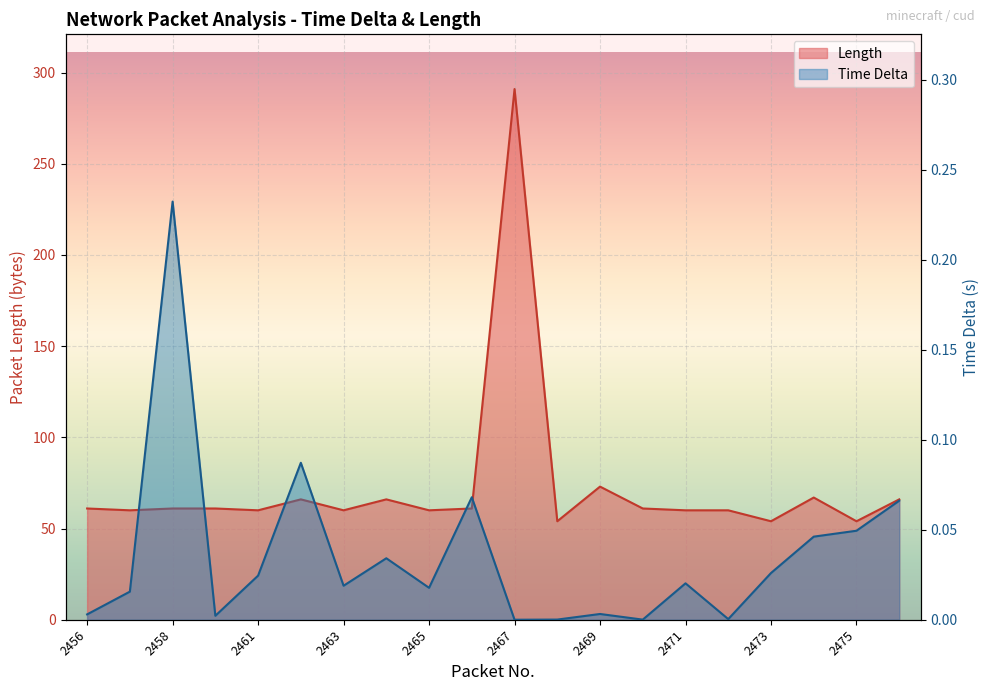

The value of Time Delta at 2456 is 0.0. True or false?

False